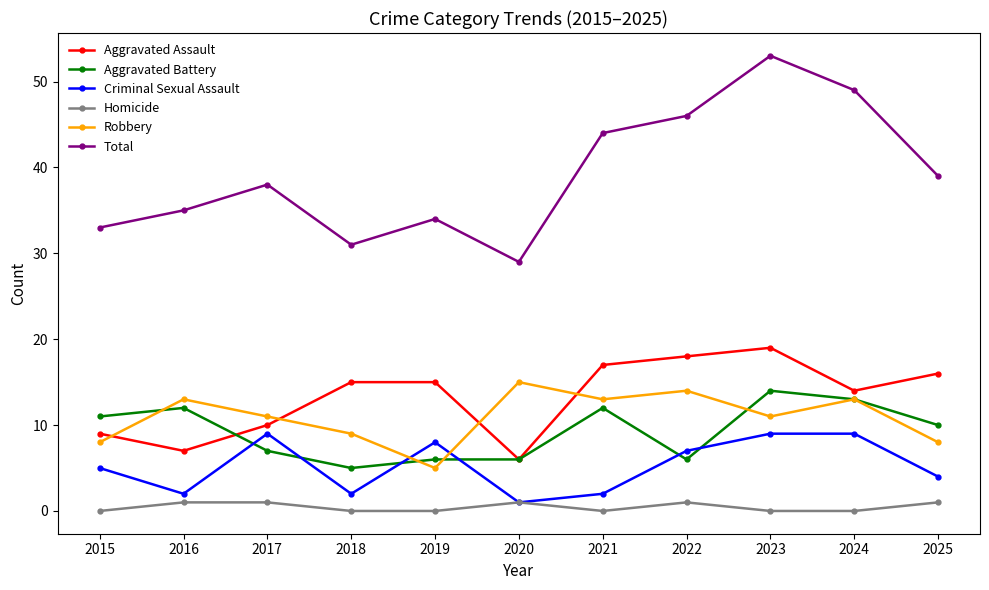

True or false: Total and Criminal Sexual Assault cross at least once.

False